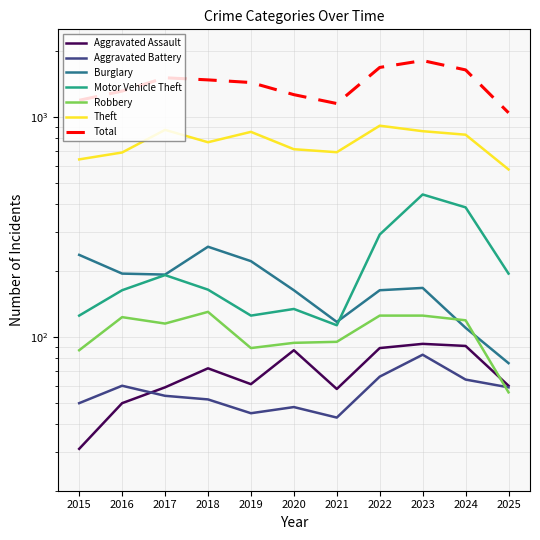

How many data points in Theft are less than 767?

5